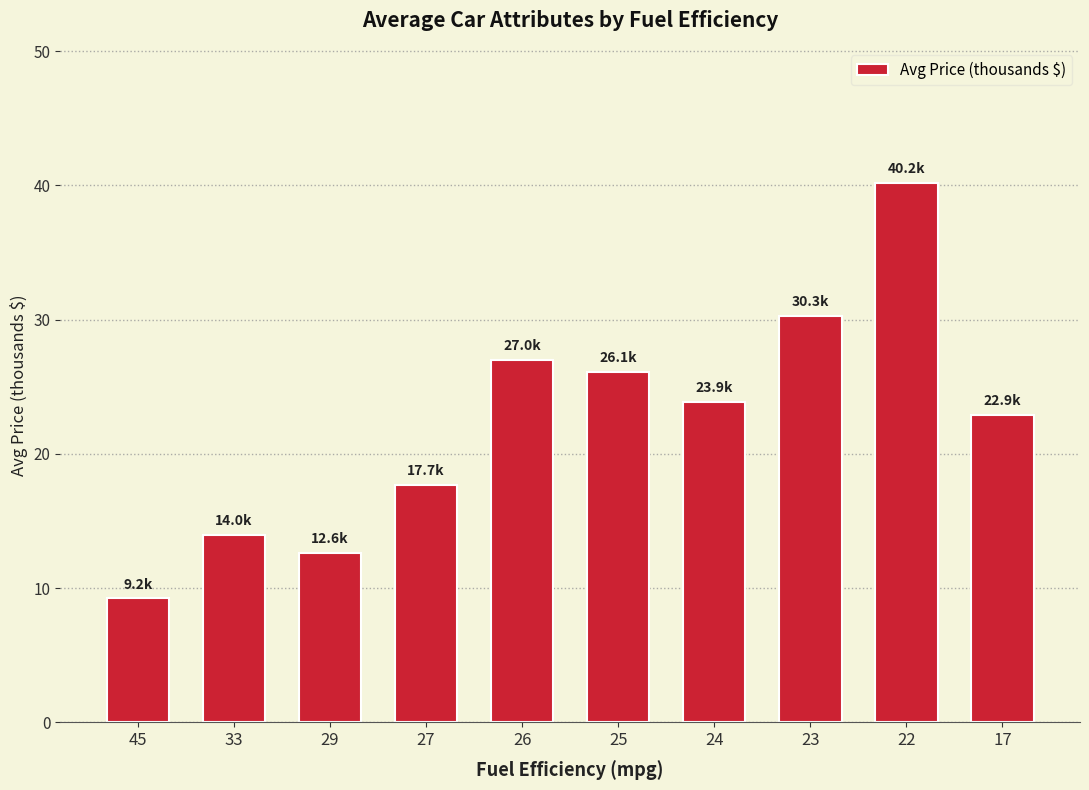

The chart shows a value of 47.6 at 23. True or false?

False